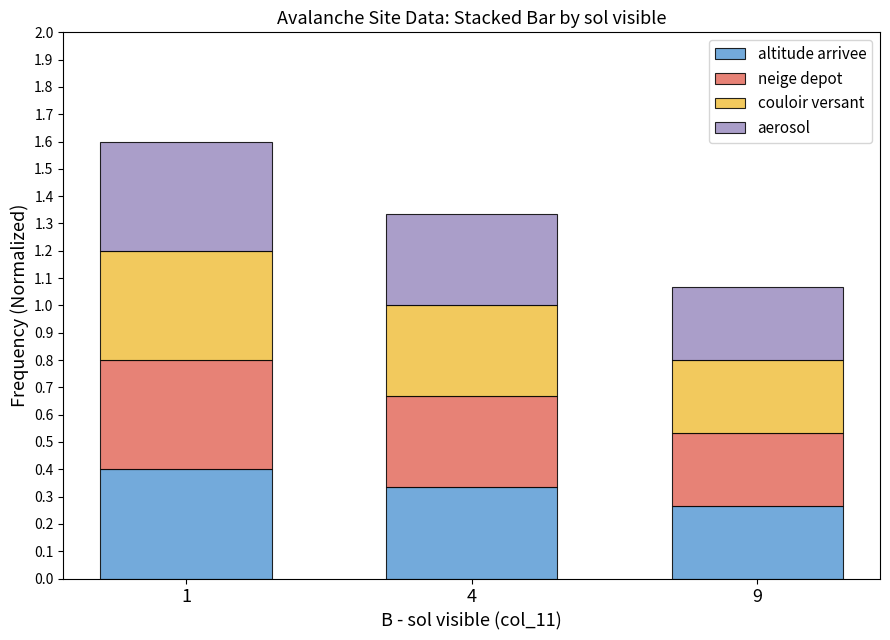

What is the highest value of the altitude arrivee series?

0.4